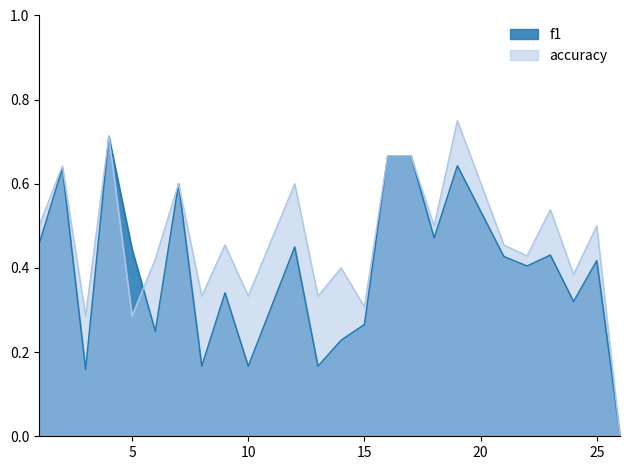

What is the value of the accuracy point at the 16th from the left?

0.7